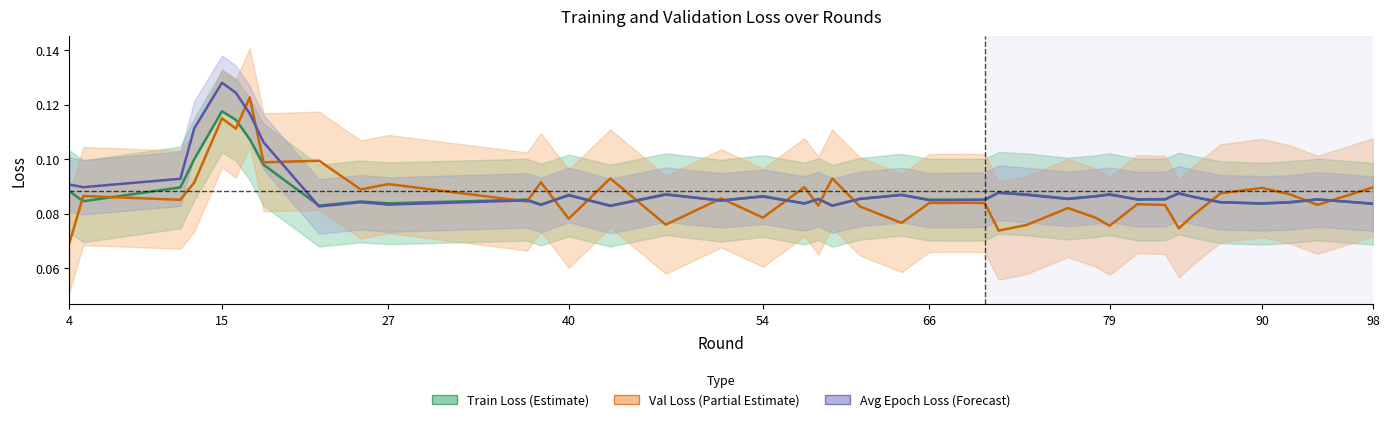

Which series has the largest total across all categories?

Avg Epoch Loss (Forecast)